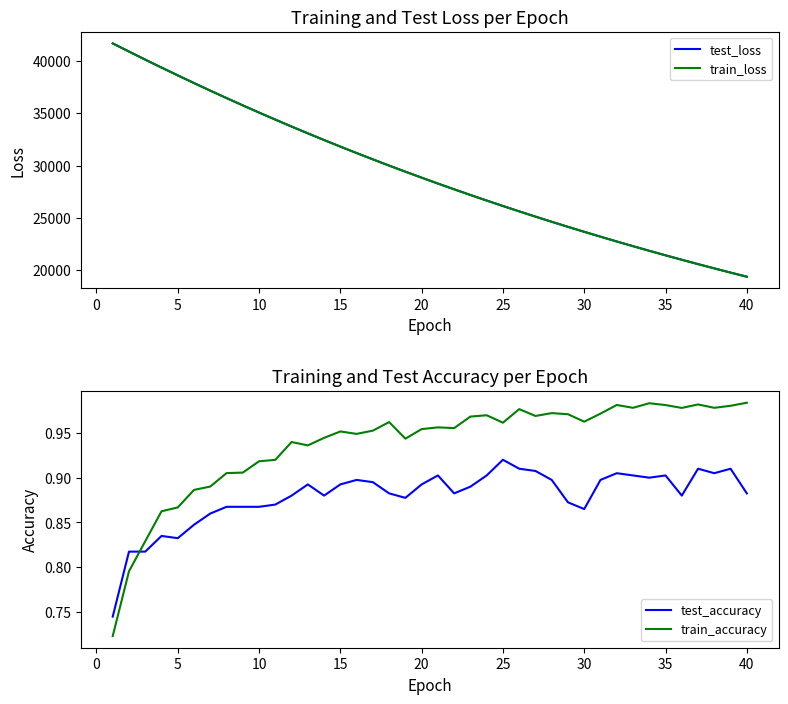

What is the value of the test_loss point at the 18th from the left?

29997.4